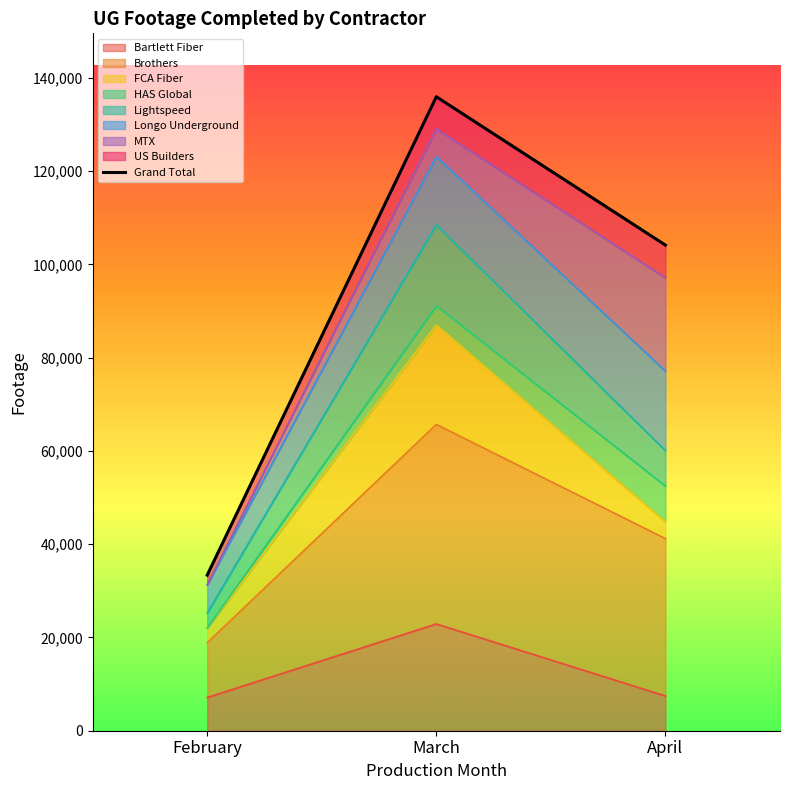

The value at April is 104142. True or false?

True